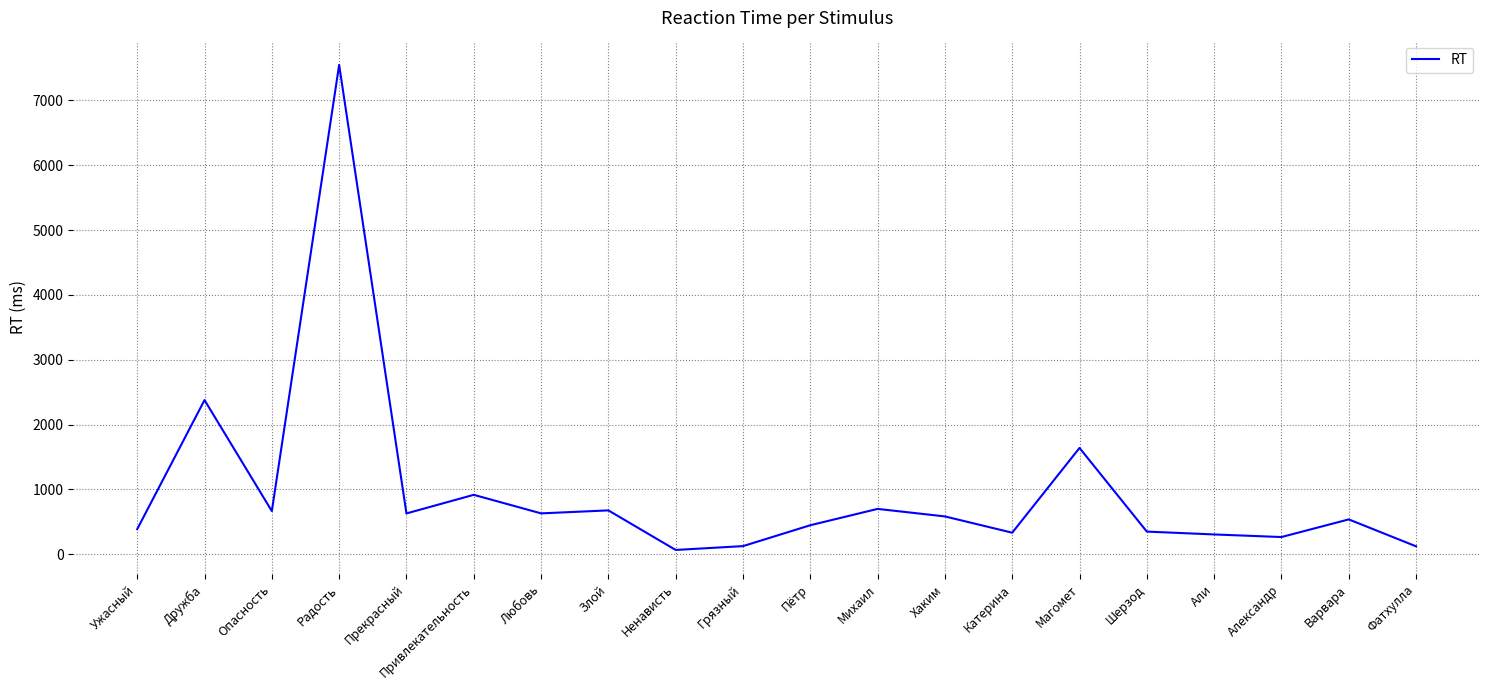

What is the maximum value shown in the chart?

7546